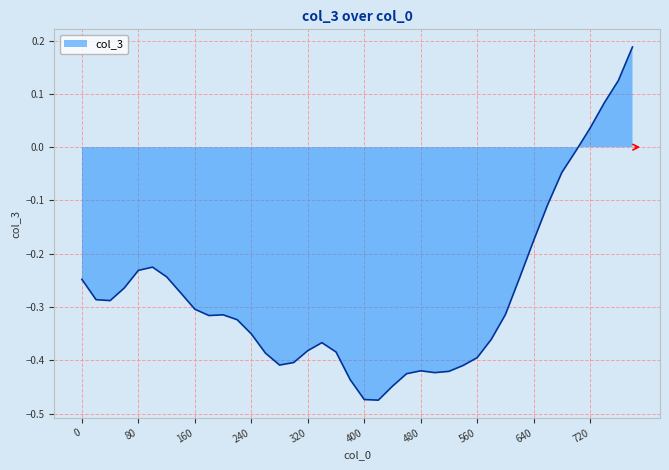

What is the difference between the maximum and minimum values?

0.7